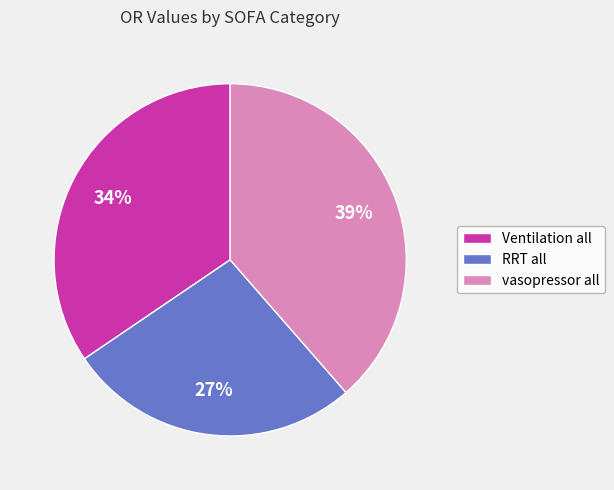

Is there any slice that represents more than half of the pie?

No